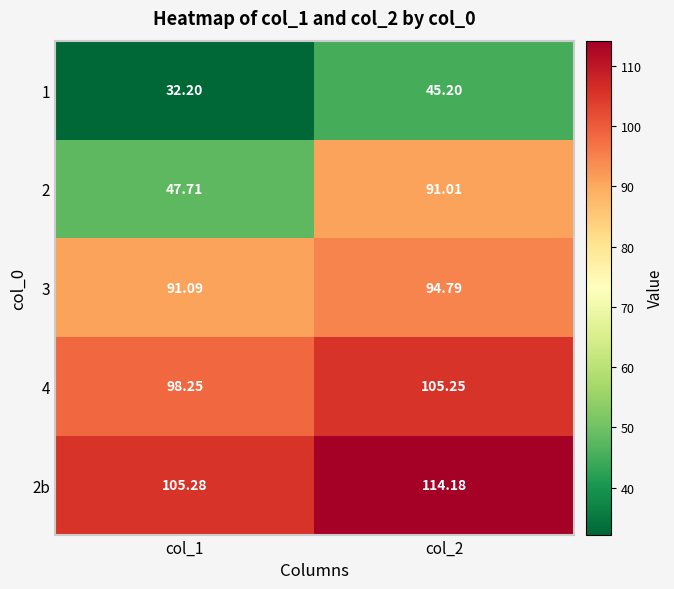

Is the value of 2b at col_2 greater than the value of 4 at col_2?

Yes